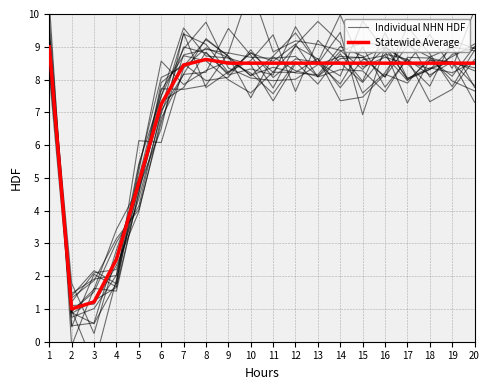

Rank the categories by Individual NHN HDF value from lowest to highest.

2, 3, 4, 5, 6, 14, 15, 20, 17, 19, 16, 9, 12, 11, 13, 18, 10, 8, 1, 7